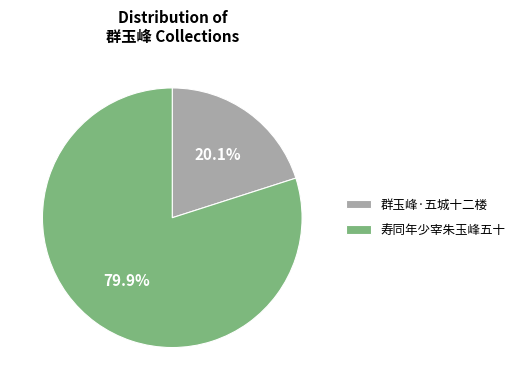

What percentage is the 群玉峰·五城十二楼 slice, to the nearest percent?

20%